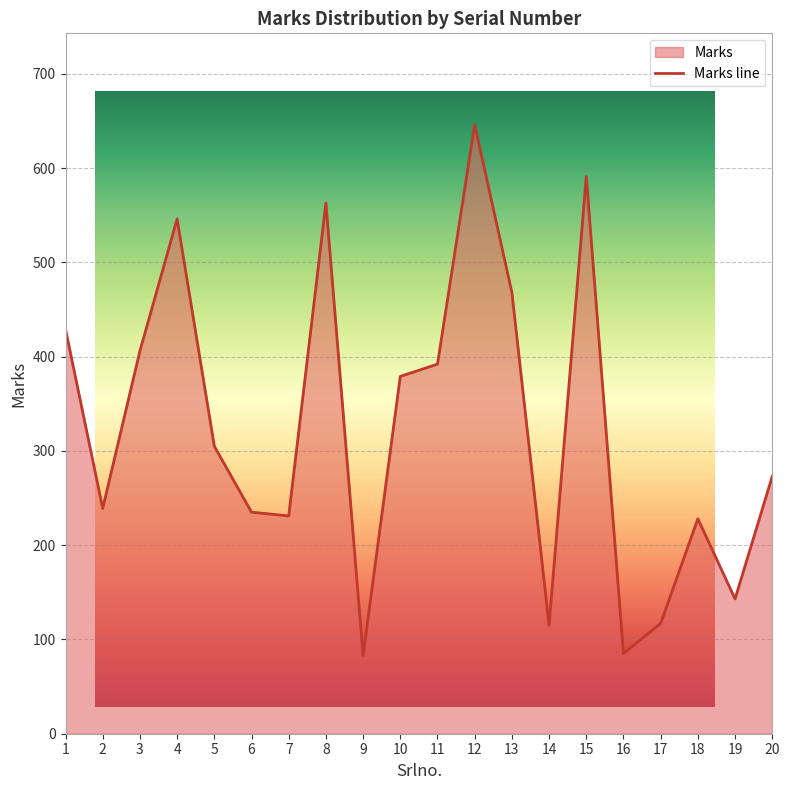

What is the difference between the maximum and minimum values?

563